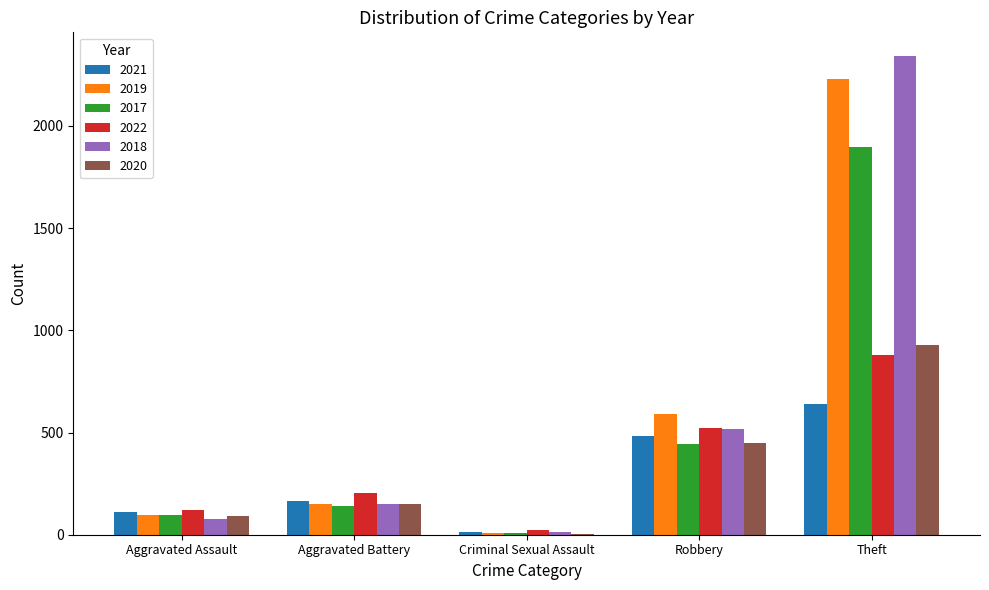

The value of 2017 at Criminal Sexual Assault is 8. True or false?

True